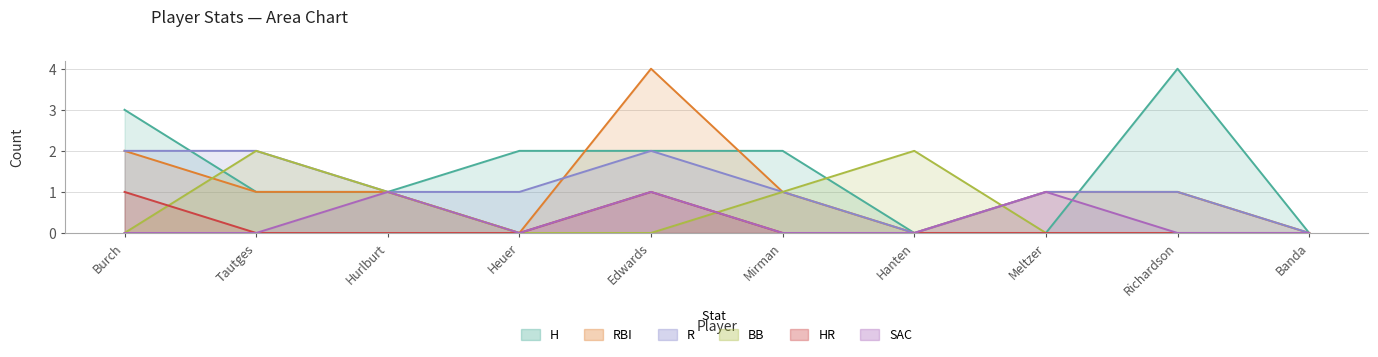

Does the chart display data point markers on the line(s)?

No